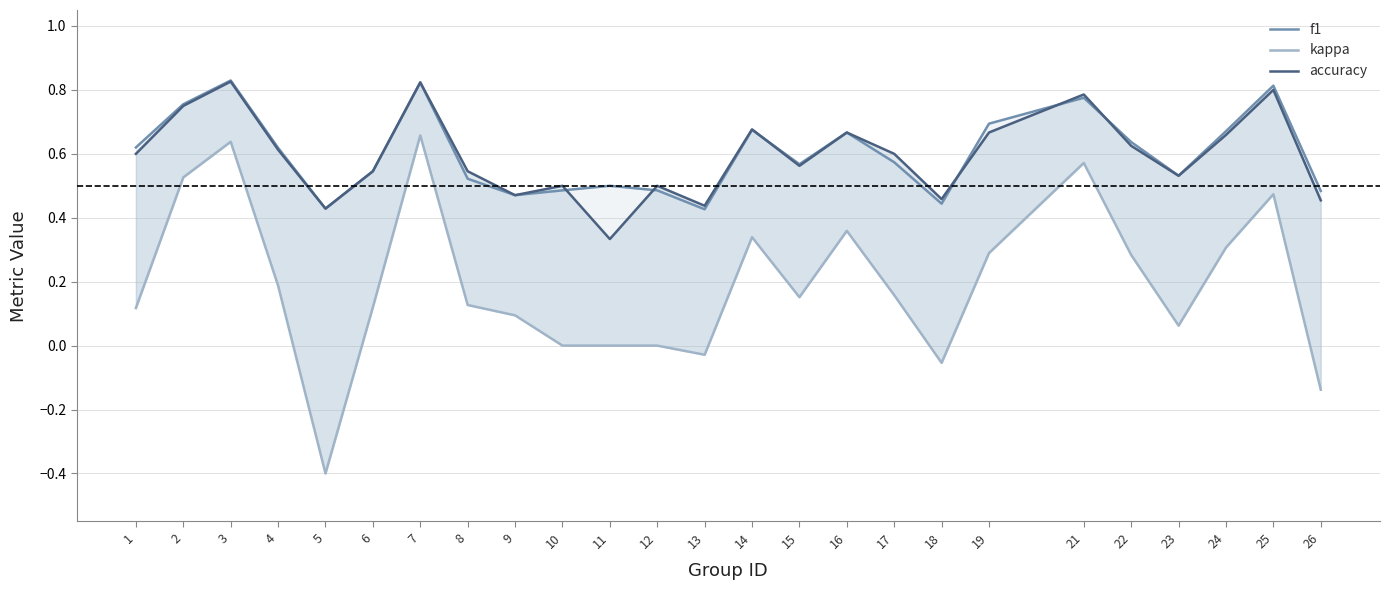

Where is the first local maximum for accuracy?

3